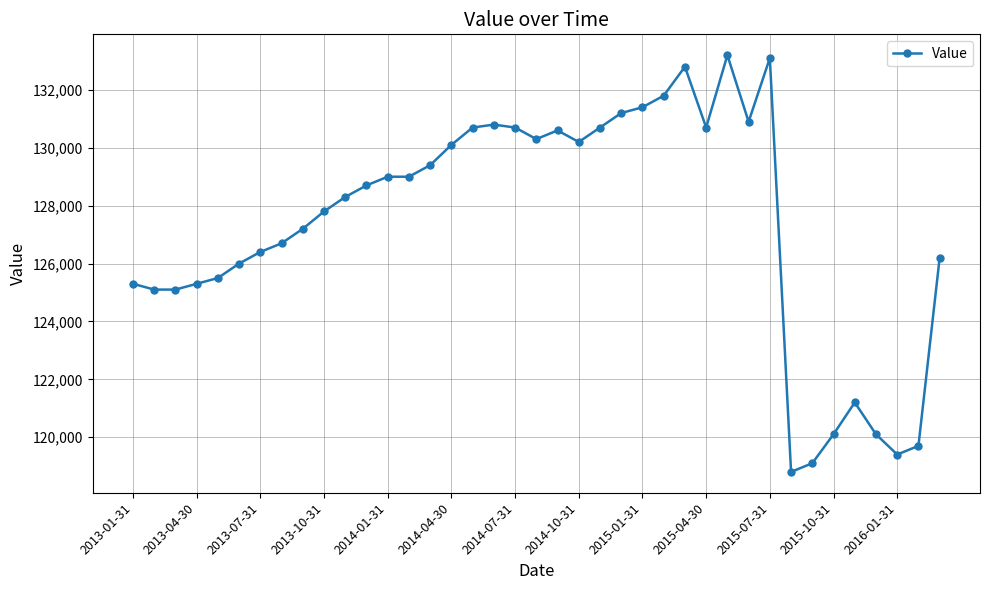

How many values are below 128700?

19